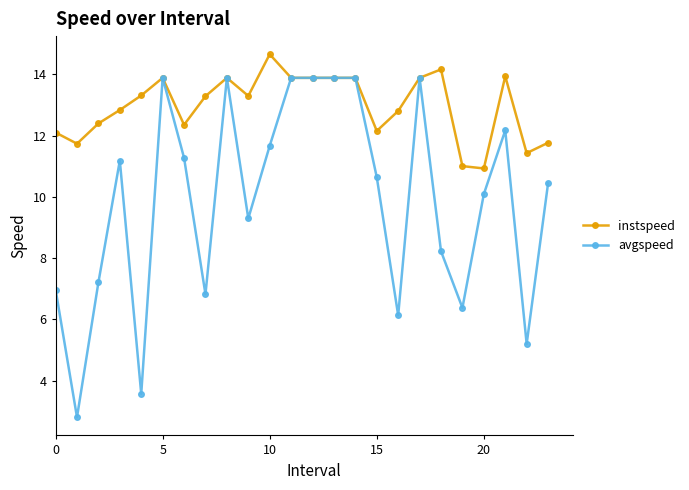

What is the value of the avgspeed point at the 9th from the left?

13.9